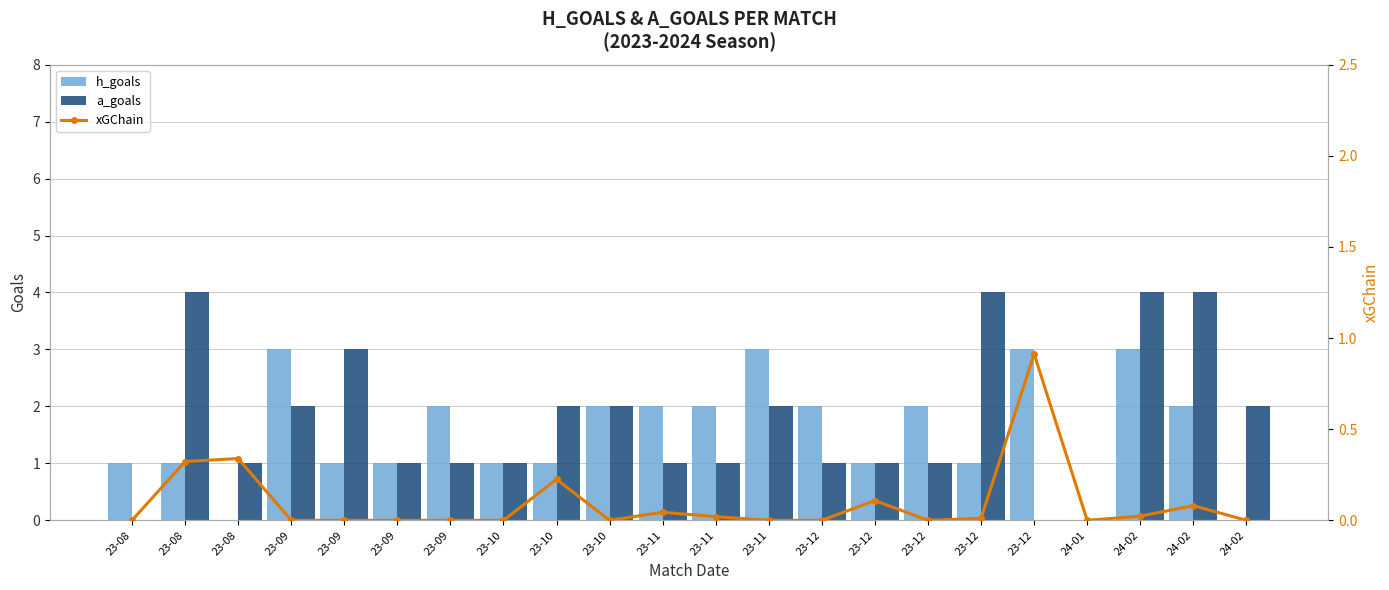

Which series changed the most between 23-09 and 24-02?

h_goals